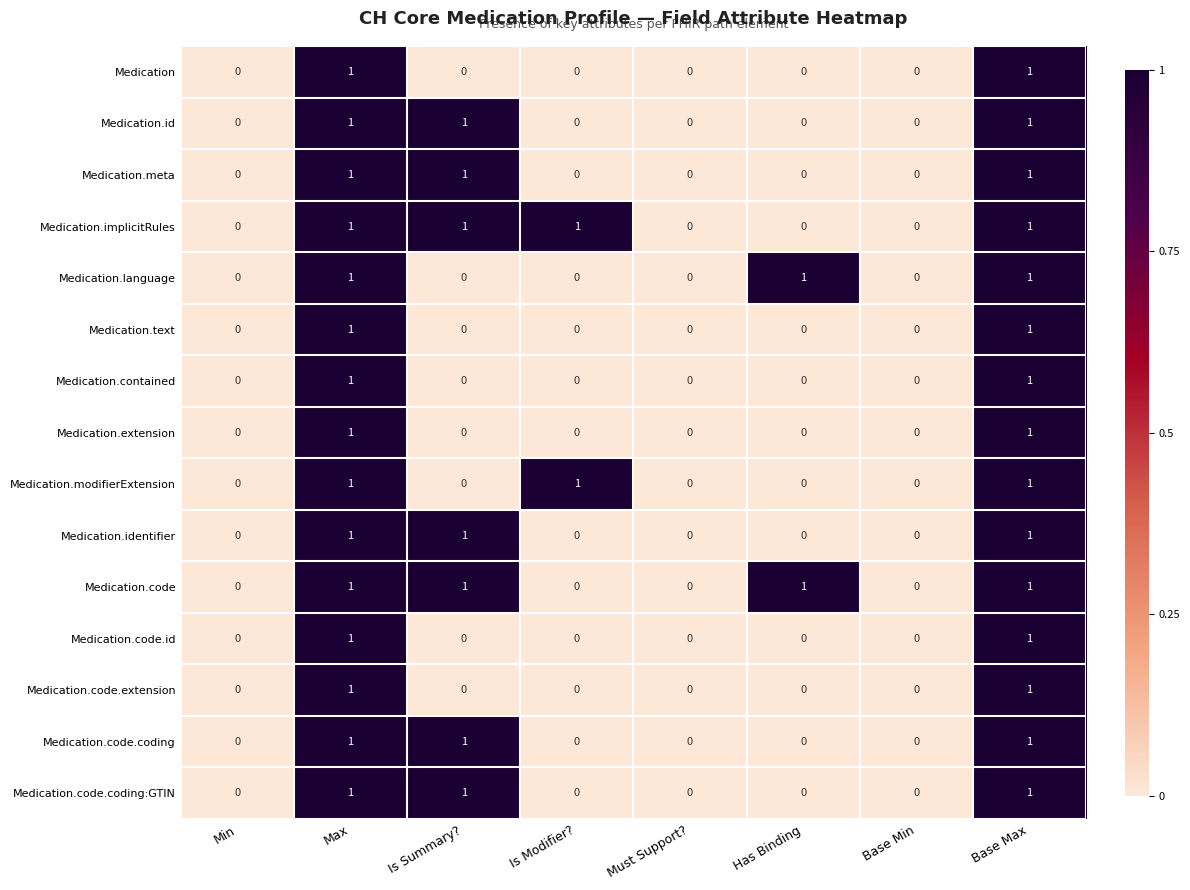

How many positive values does the Medication.code.coding:GTIN series have?

3